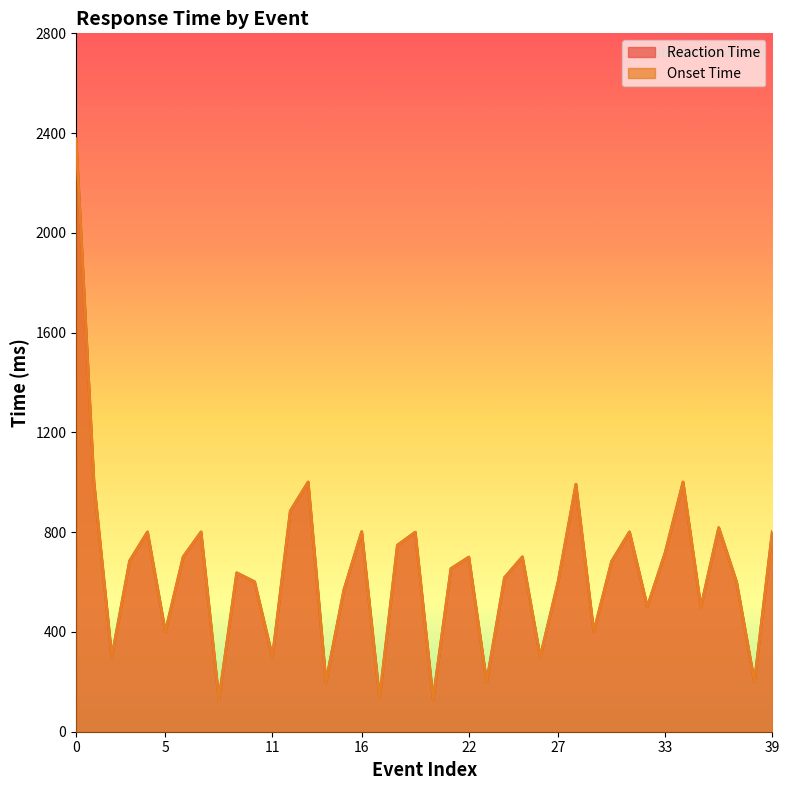

What is the sum of the Onset Time values at 37 and 8?

731